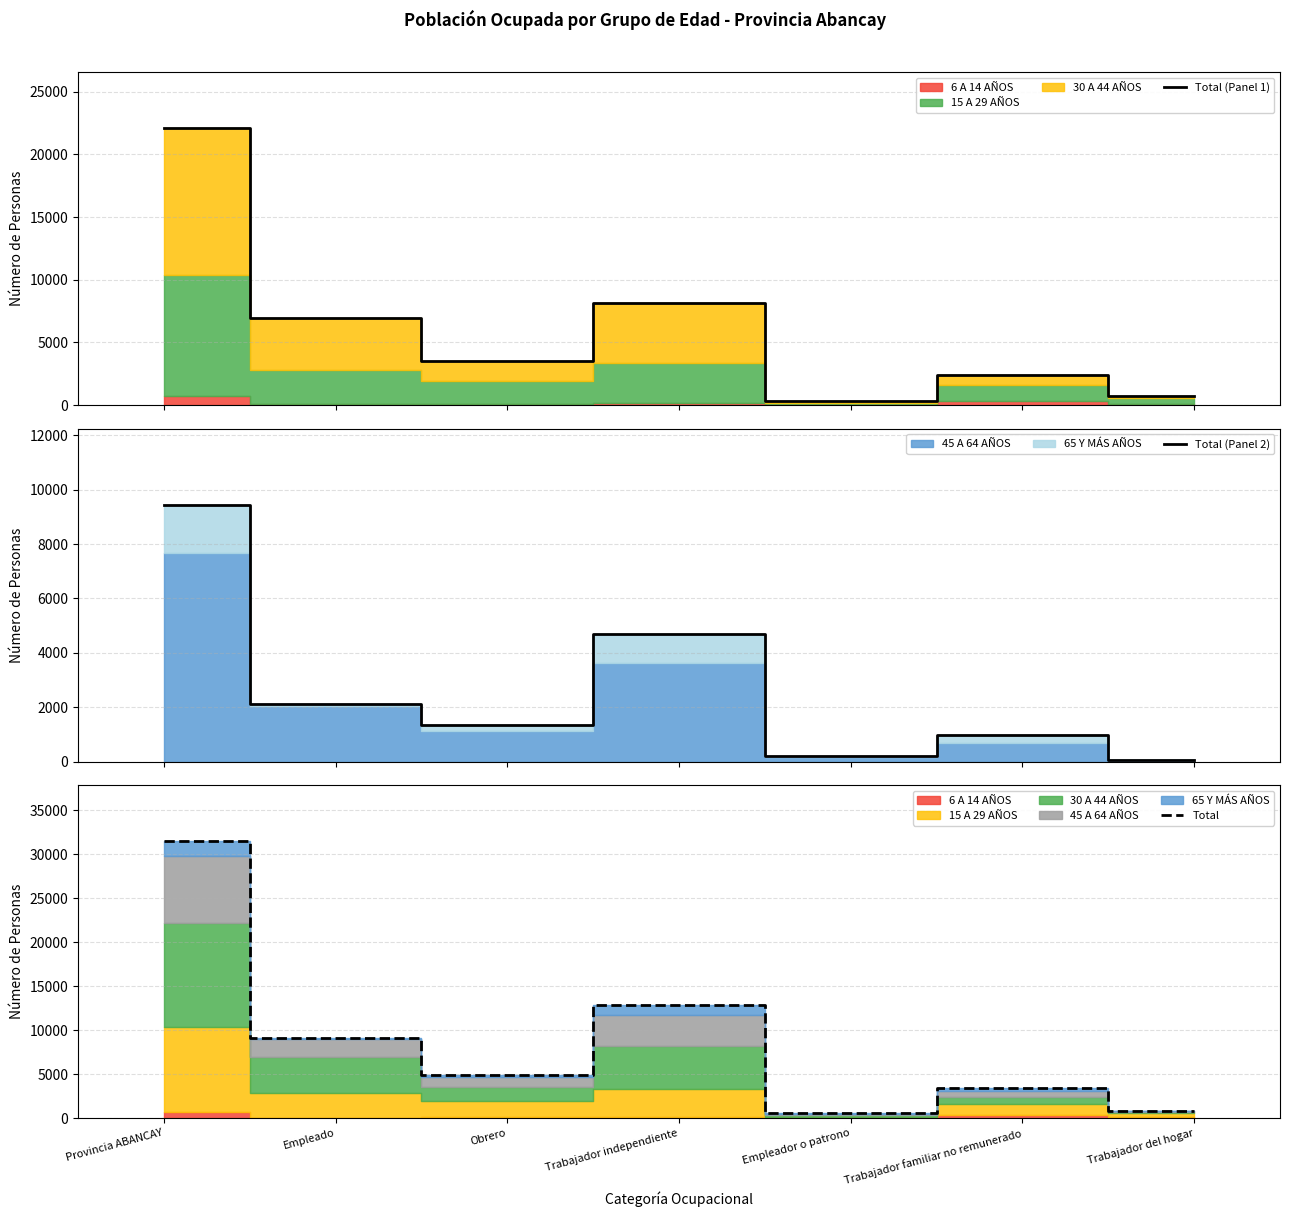

Reading left to right, transcribe all the data shown in this chart.

Total (Panel 1): 22131	6937	3541	8158	346	2435	714
Total (Panel 2): 9421	2122	1351	4703	203	975	67
Total: 31552	9059	4892	12861	549	3410	781